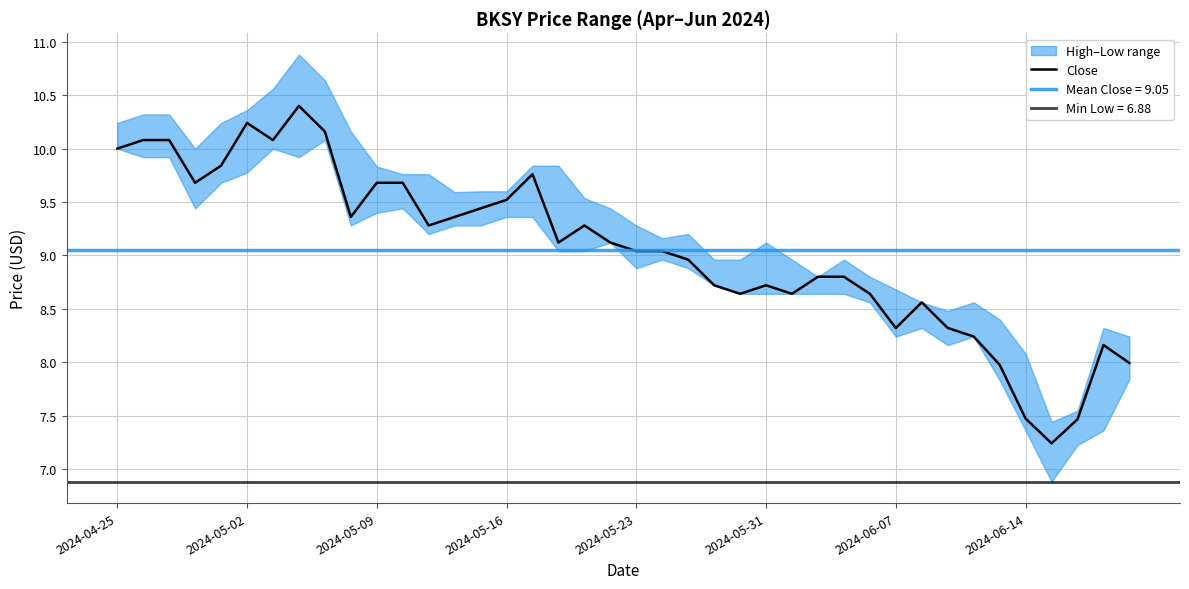

Which has a higher value, 17 or 2024-06-14?

2024-06-14